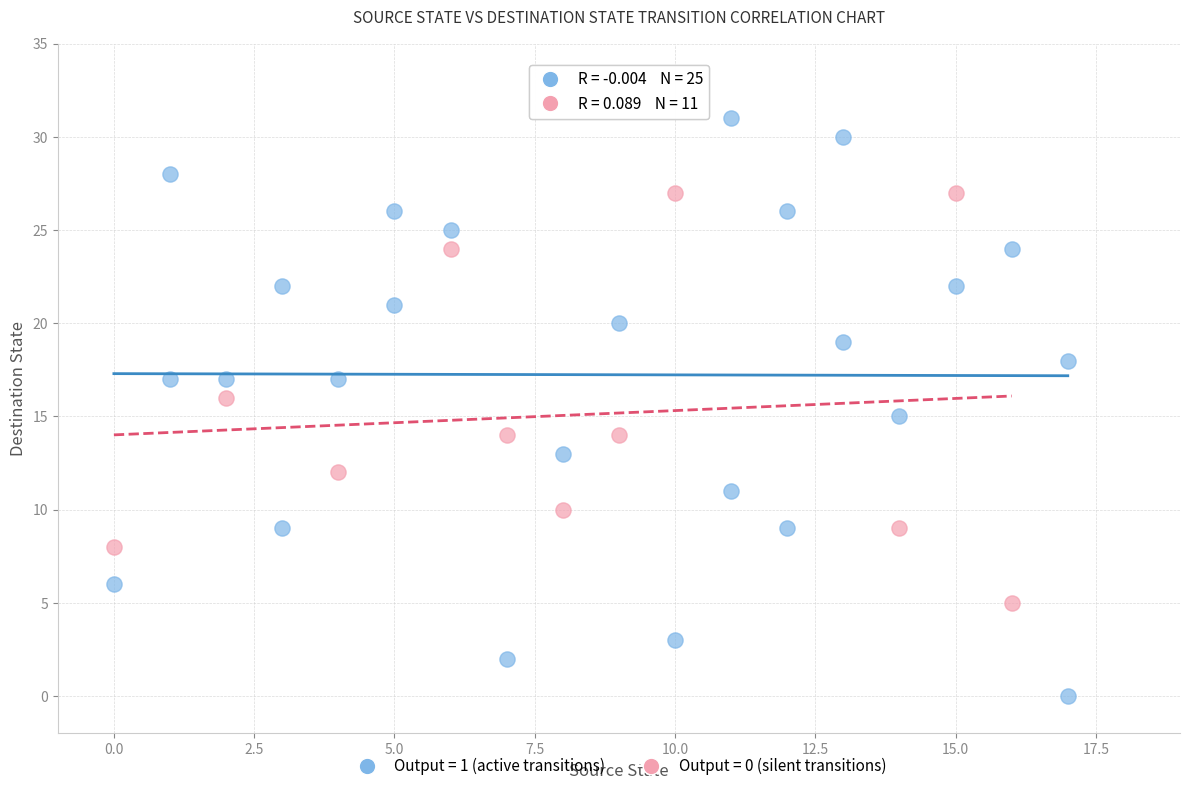

Which series reaches the minimum Y coordinate?

Output = 1 (active transitions)